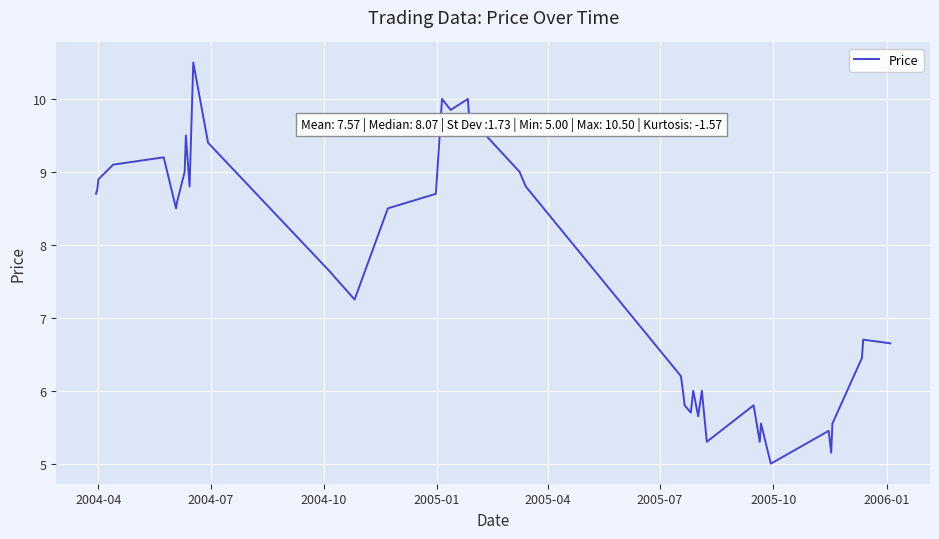

What is the smallest value displayed?

5.0